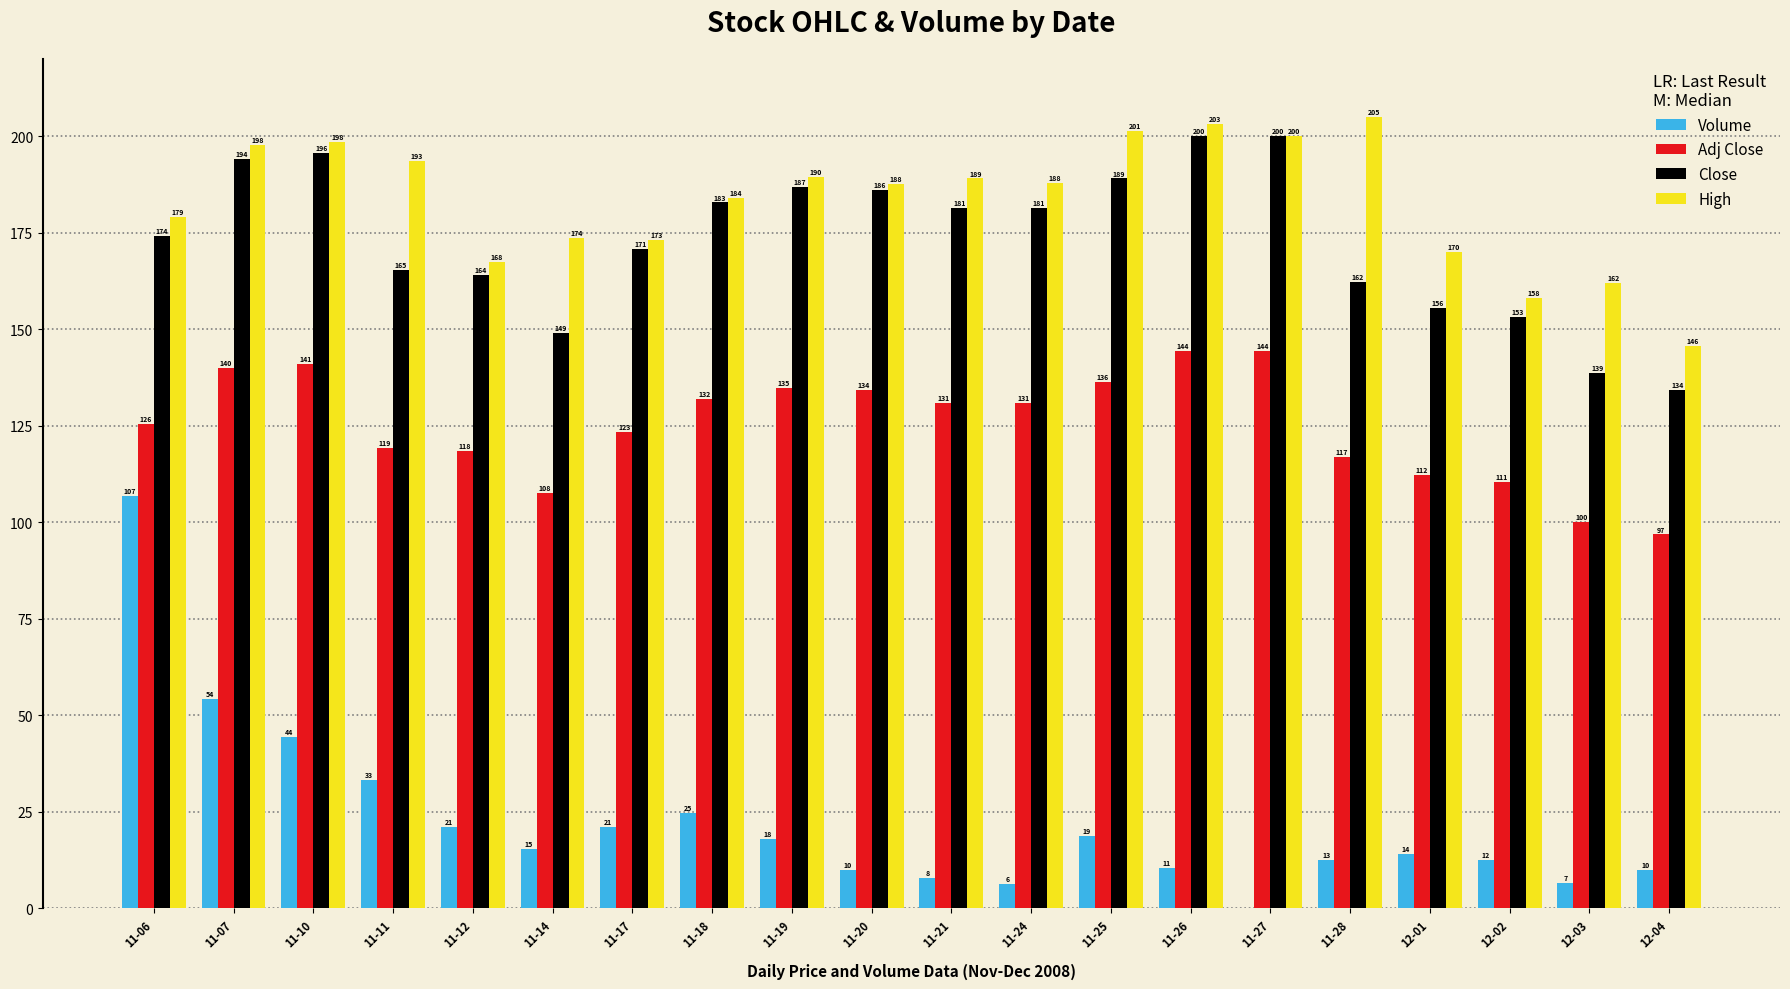

Count the number of categories in the chart.

20